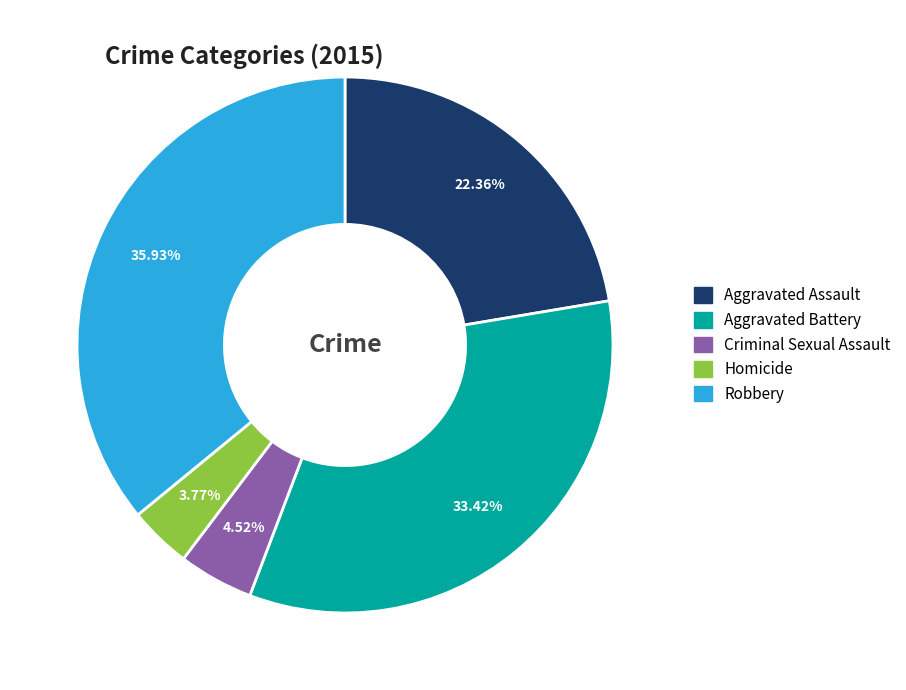

Rank the categories by value from highest to lowest.

Robbery, Aggravated Battery, Aggravated Assault, Criminal Sexual Assault, Homicide